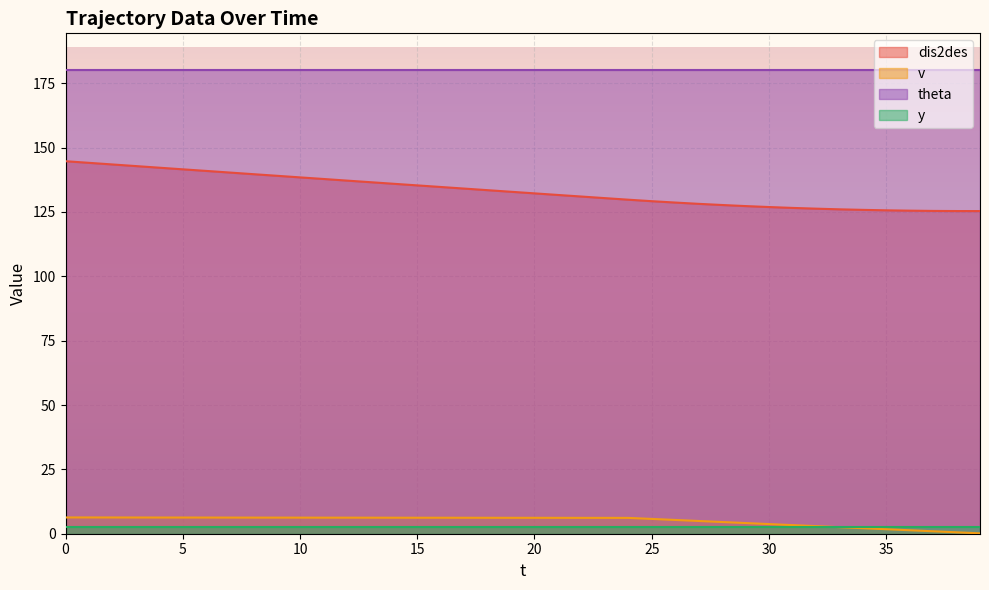

True or false: dis2des and v intersect in this chart.

False